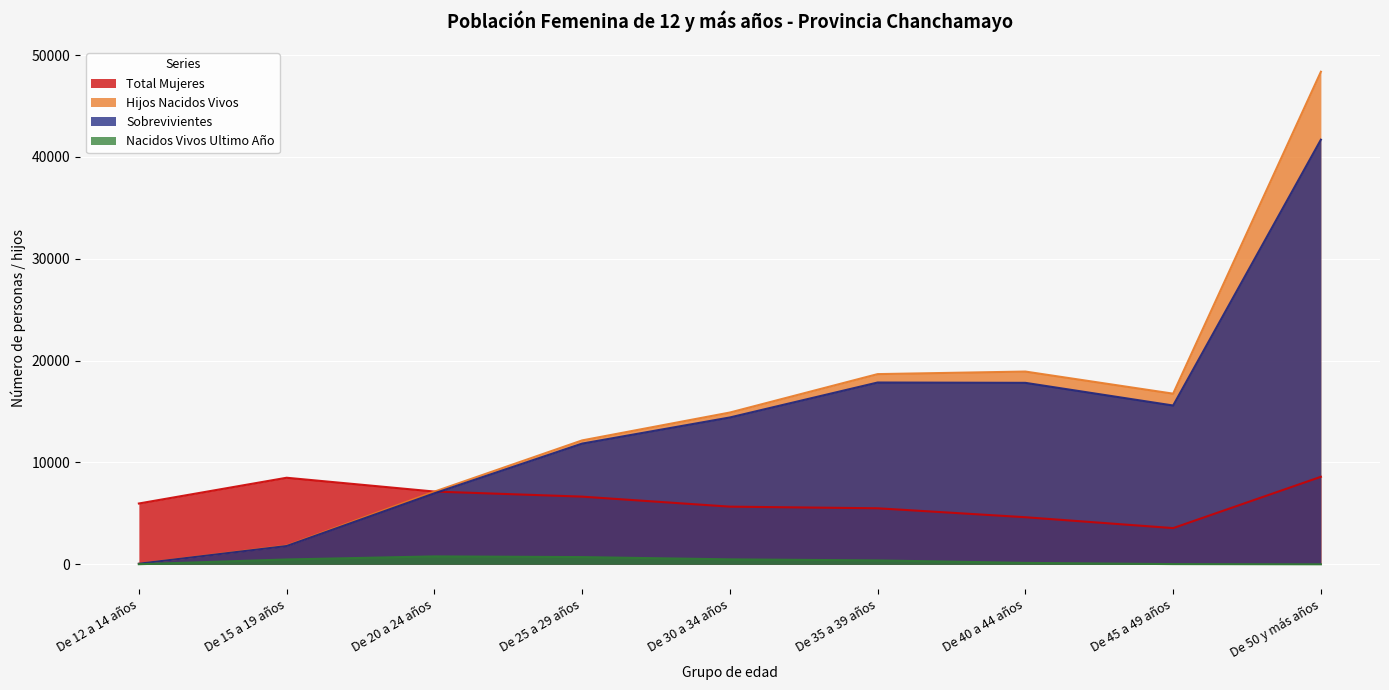

Reading left to right, what are all the values shown in this chart?

Total Mujeres: De 12 a 14 años=5973	De 15 a 19 años=8502	De 20 a 24 años=7147	De 25 a 29 años=6647	De 30 a 34 años=5663	De 35 a 39 años=5503	De 40 a 44 años=4625	De 45 a 49 años=3557	De 50 y más años=8596
Hijos Nacidos Vivos: De 12 a 14 años=62	De 15 a 19 años=1834	De 20 a 24 años=7137	De 25 a 29 años=12170	De 30 a 34 años=14907	De 35 a 39 años=18679	De 40 a 44 años=18930	De 45 a 49 años=16759	De 50 y más años=48370
Sobrevivientes: De 12 a 14 años=57	De 15 a 19 años=1796	De 20 a 24 años=6972	De 25 a 29 años=11856	De 30 a 34 años=14422	De 35 a 39 años=17854	De 40 a 44 años=17822	De 45 a 49 años=15596	De 50 y más años=41699
Nacidos Vivos Ultimo Año: De 12 a 14 años=10	De 15 a 19 años=476	De 20 a 24 años=777	De 25 a 29 años=709	De 30 a 34 años=488	De 35 a 39 años=382	De 40 a 44 años=141	De 45 a 49 años=22	De 50 y más años=0